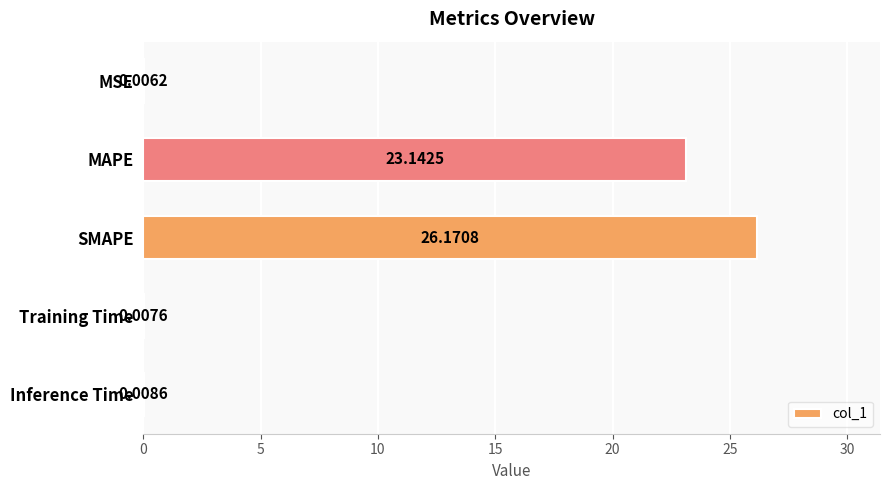

What is the change in value from MSE to MAPE?

+23.1